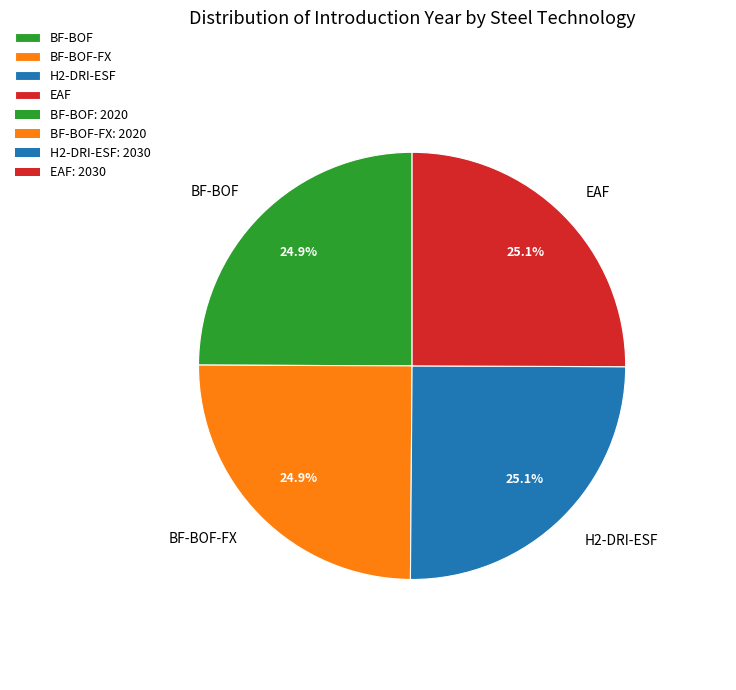

What is the ratio of the value at H2-DRI-ESF to the value at BF-BOF?

1.0